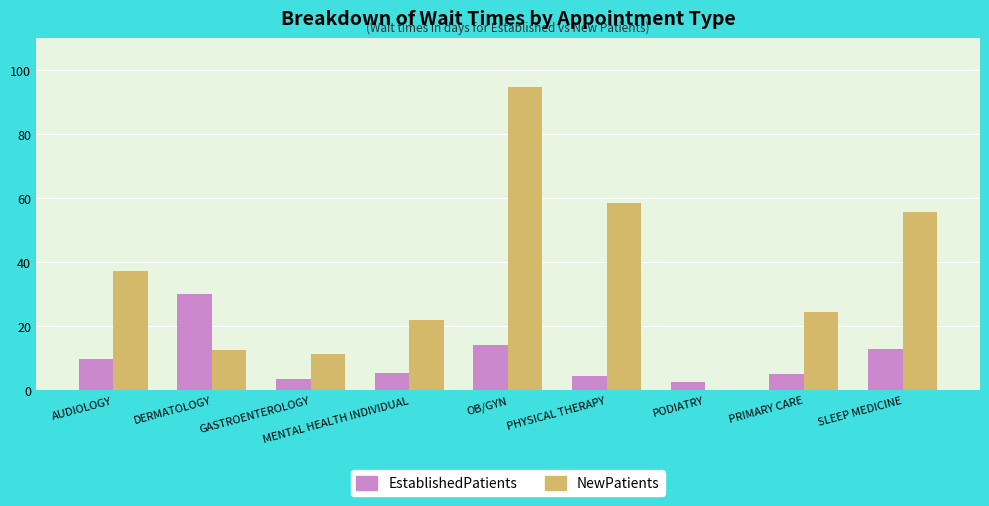

Is the value of NewPatients at PRIMARY CARE greater than the value of EstablishedPatients at SLEEP MEDICINE?

Yes